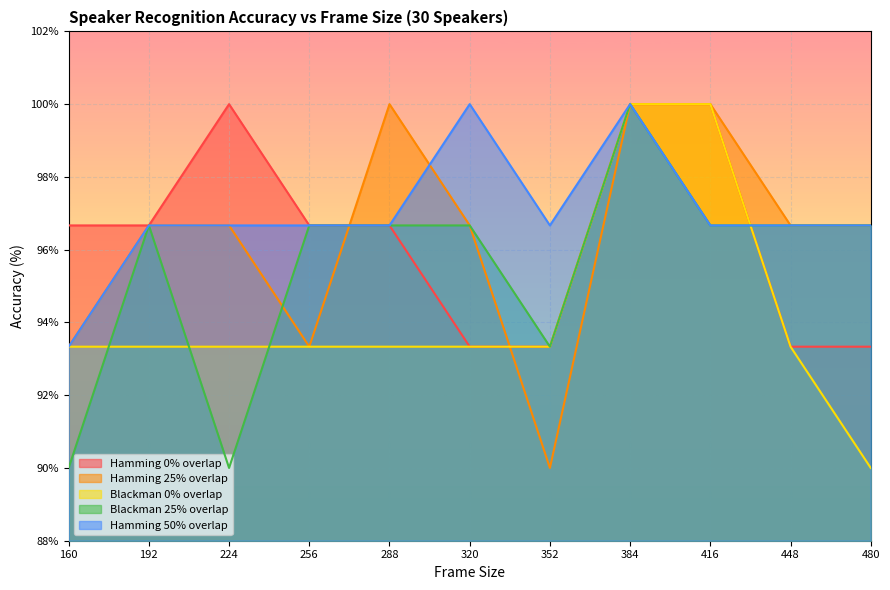

At which category is the sum across all series the highest?

384